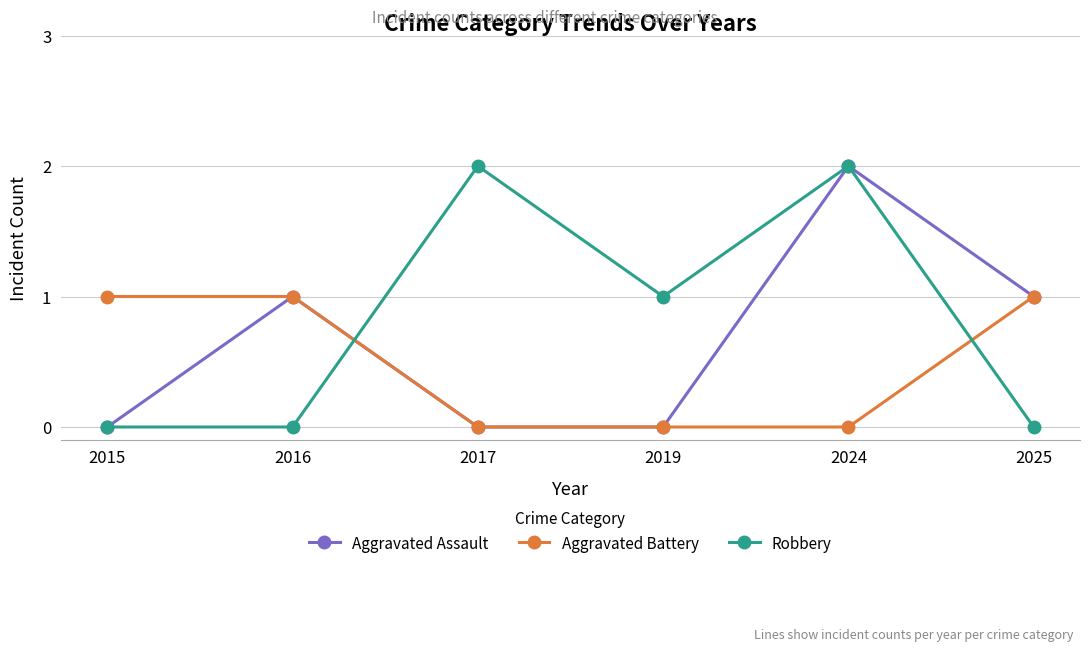

How many distinct data groups are displayed?

3